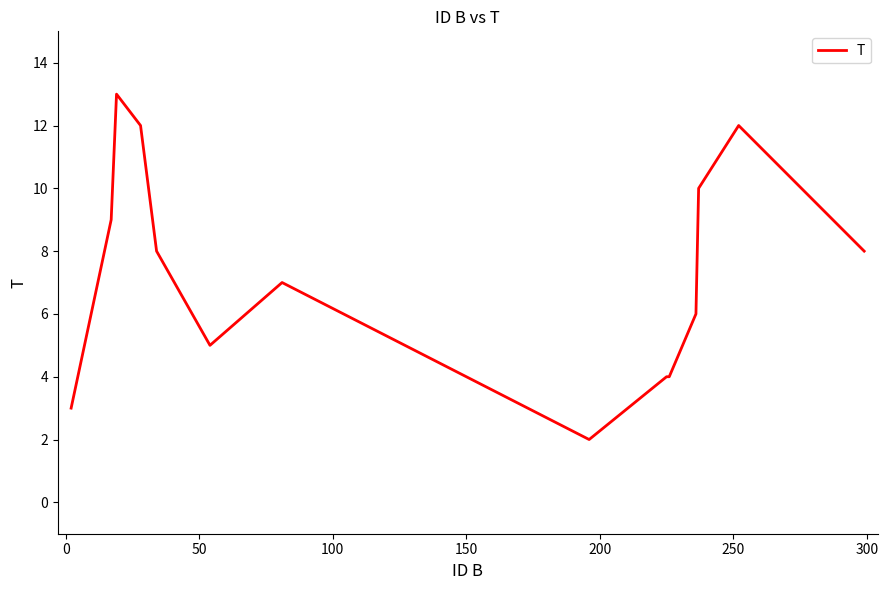

What is the difference between the maximum and minimum values?

11